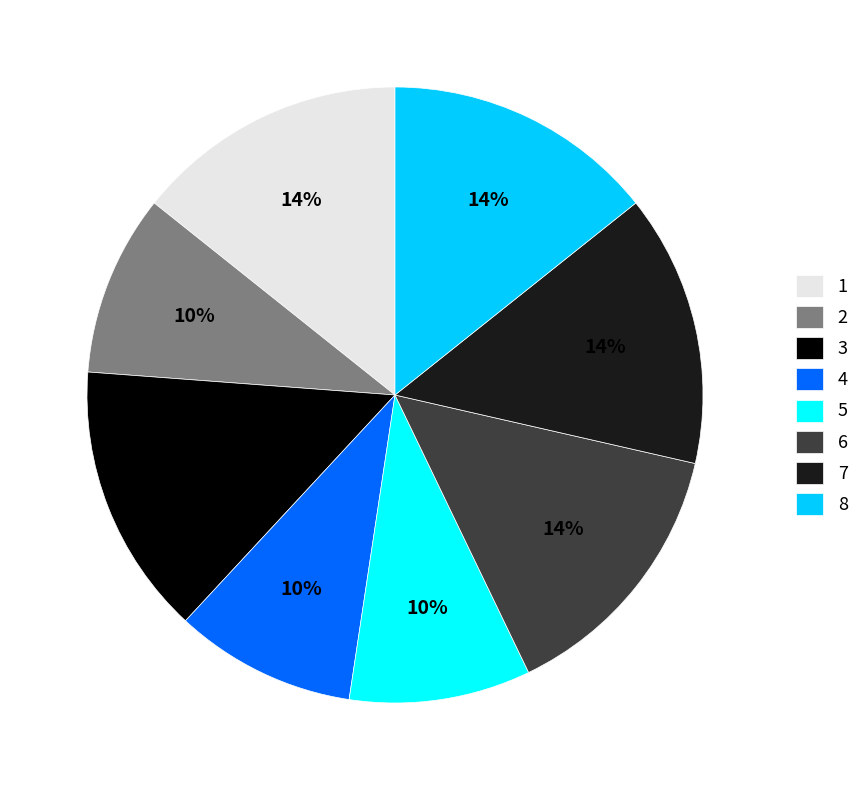

To the nearest percent, what is the average slice percentage?

12%